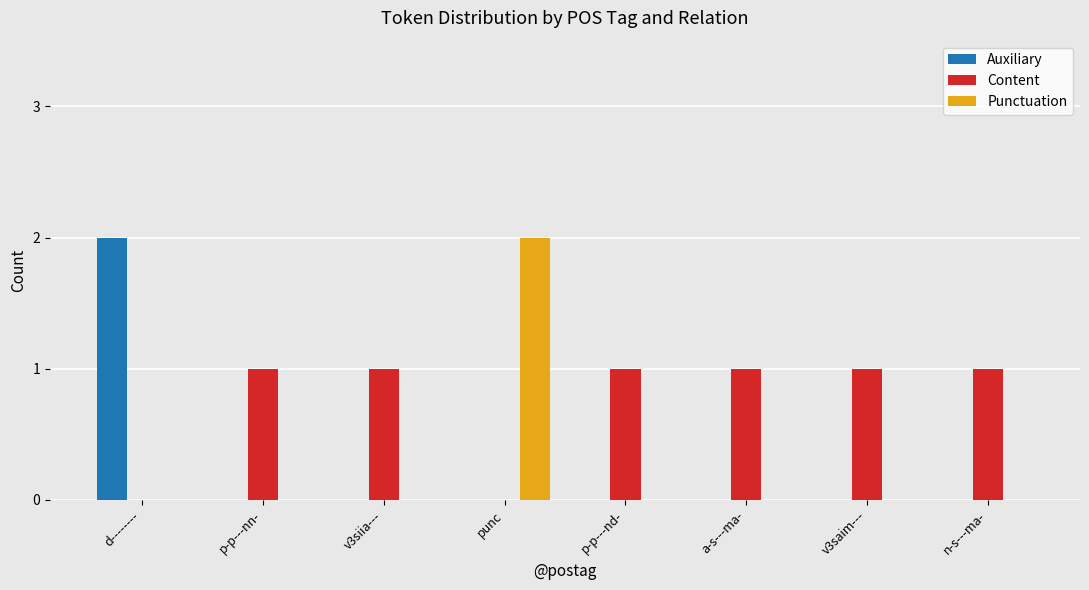

Which series changed the most between punc and p-p---nd-?

Punctuation